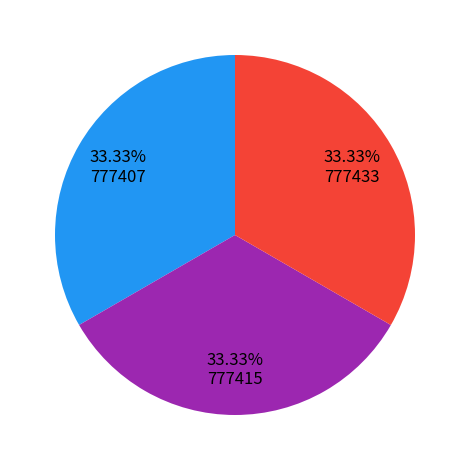

Is there a majority slice in this chart?

No